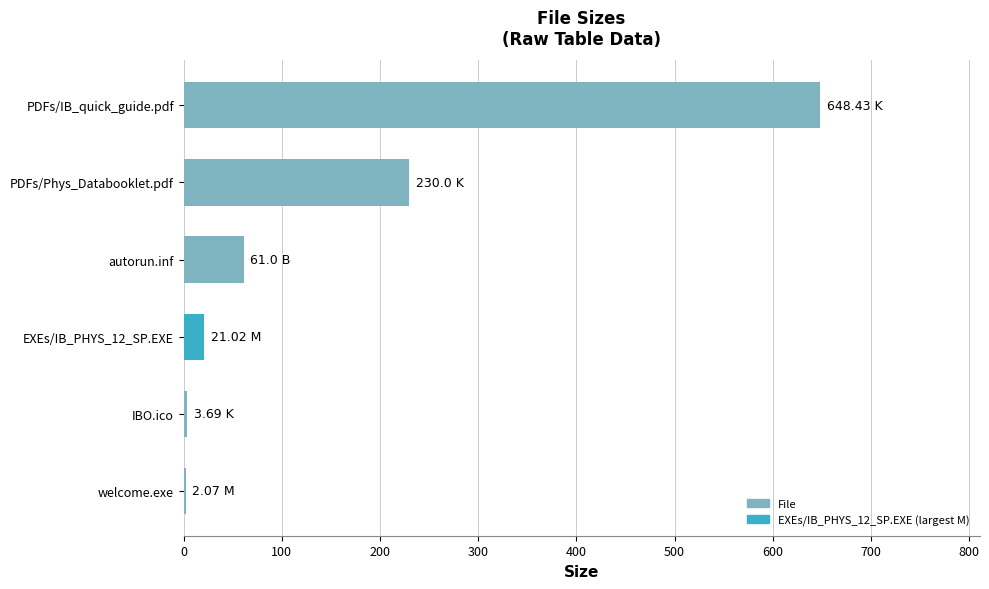

What is the change in value from EXEs/IB_PHYS_12_SP.EXE to PDFs/Phys_Databooklet.pdf?

+209.0